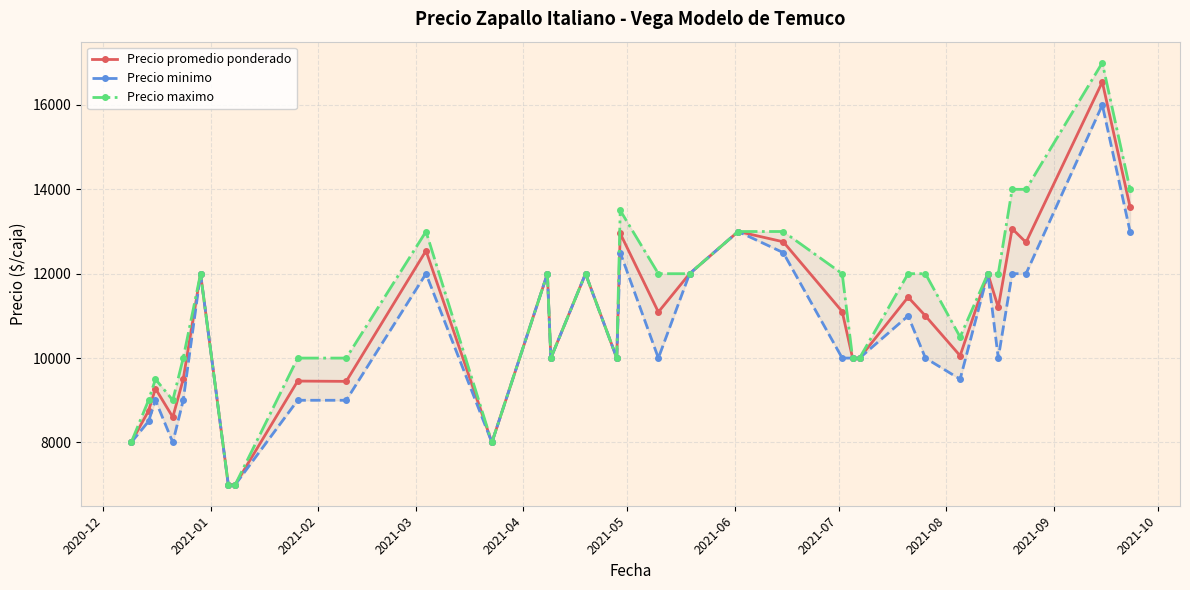

What is the maximum value for Precio promedio ponderado?

16545.0